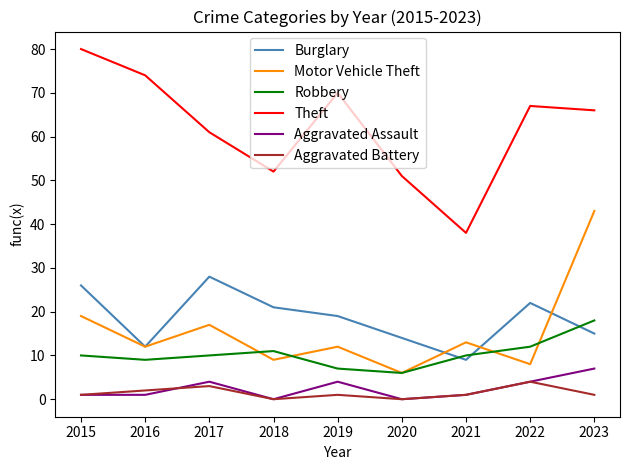

Count the number of data series in this chart.

6